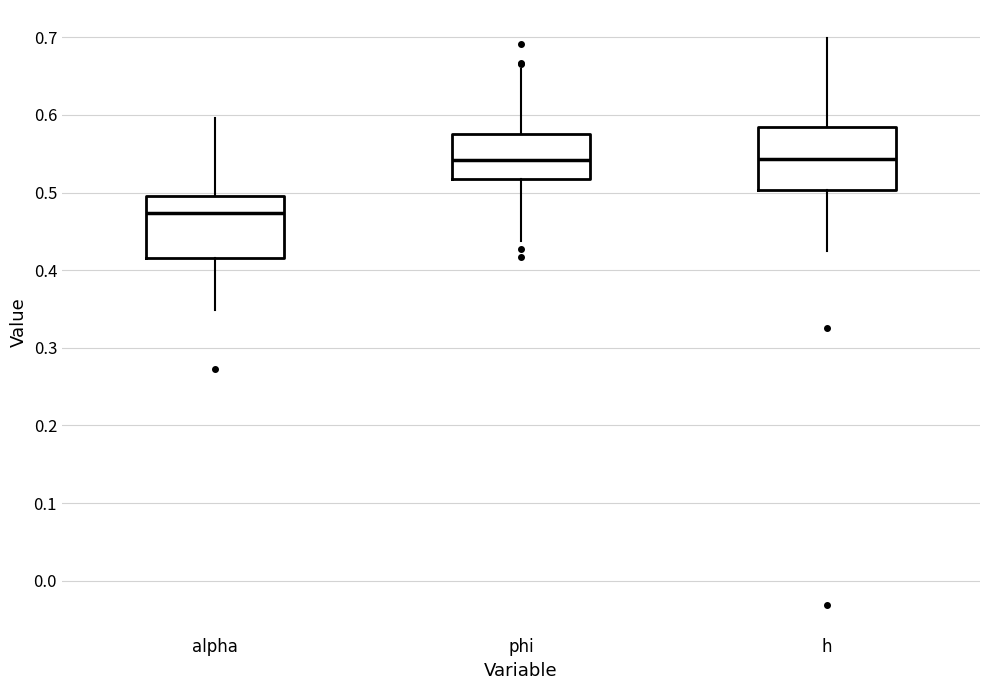

Reading left to right, read every box against the y-axis: the position of its median line, the range the box covers, and the ends of its whiskers. The values are not printed on the chart, so give them approximately, as read against the axis.

alpha: median 0.47, box 0.42 to 0.49, whiskers 0.35 to 0.60
phi: median 0.54, box 0.52 to 0.57, whiskers 0.44 to 0.66
h: median 0.54, box 0.50 to 0.58, whiskers 0.43 to 0.70